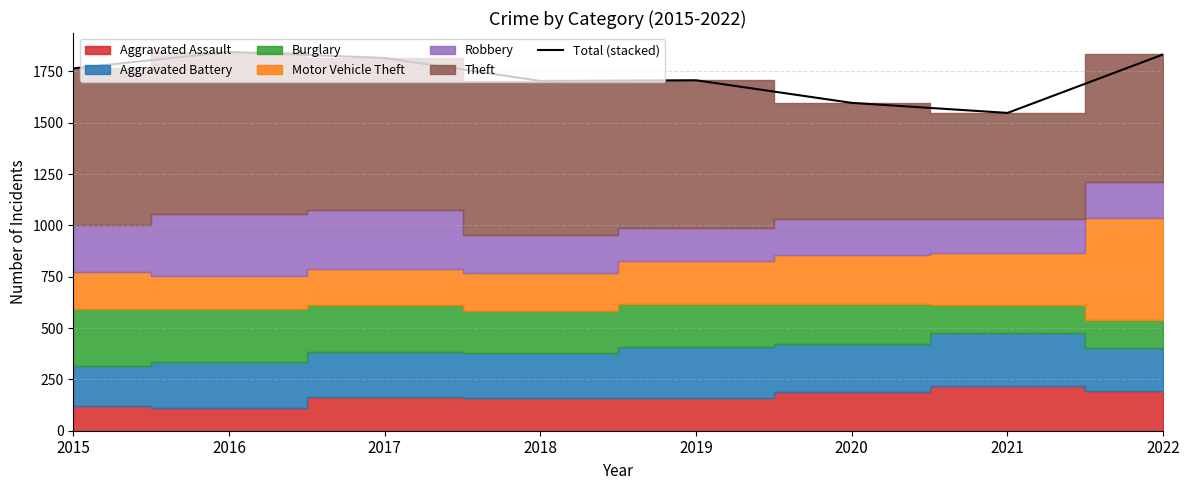

Is it true that Total (stacked) equals 1845 at 2016?

True